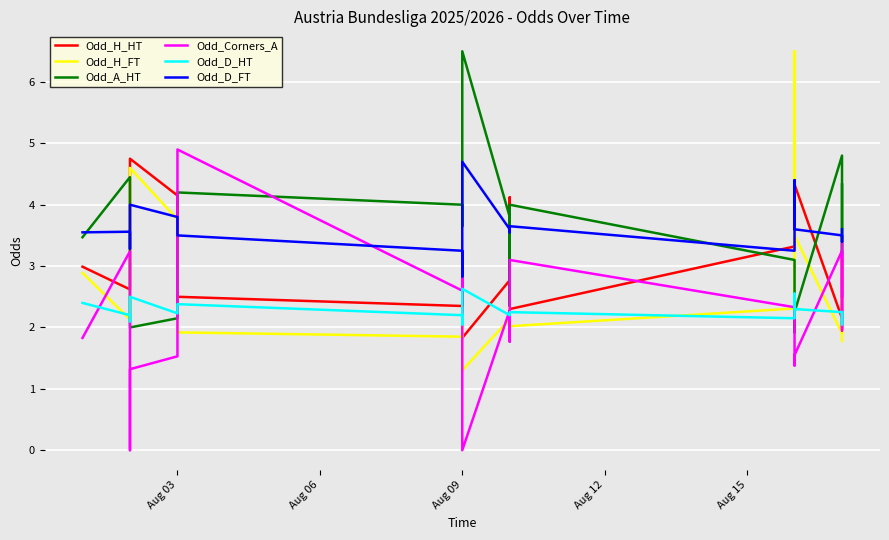

How many intersections are there between Odd_H_HT and Odd_H_FT?

2